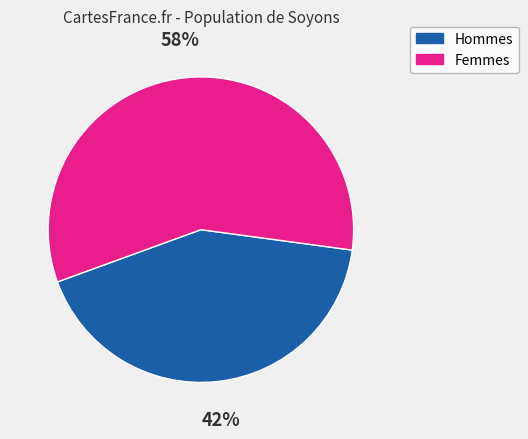

Does any single category account for the majority?

Yes